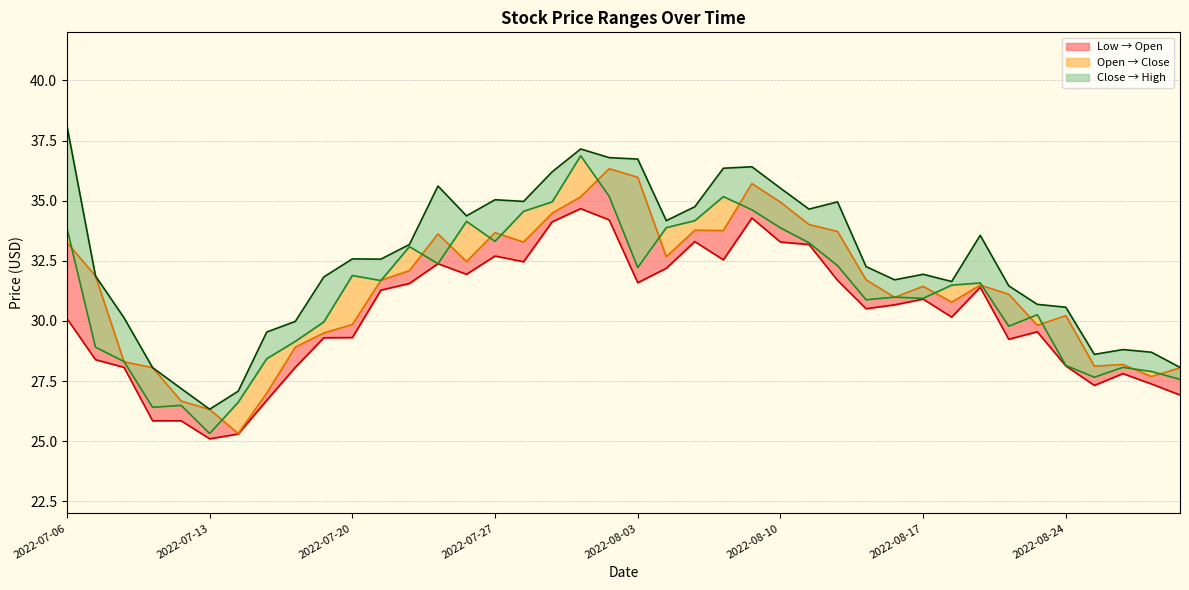

What is the difference between the maximum and minimum values in the high series?

11.8